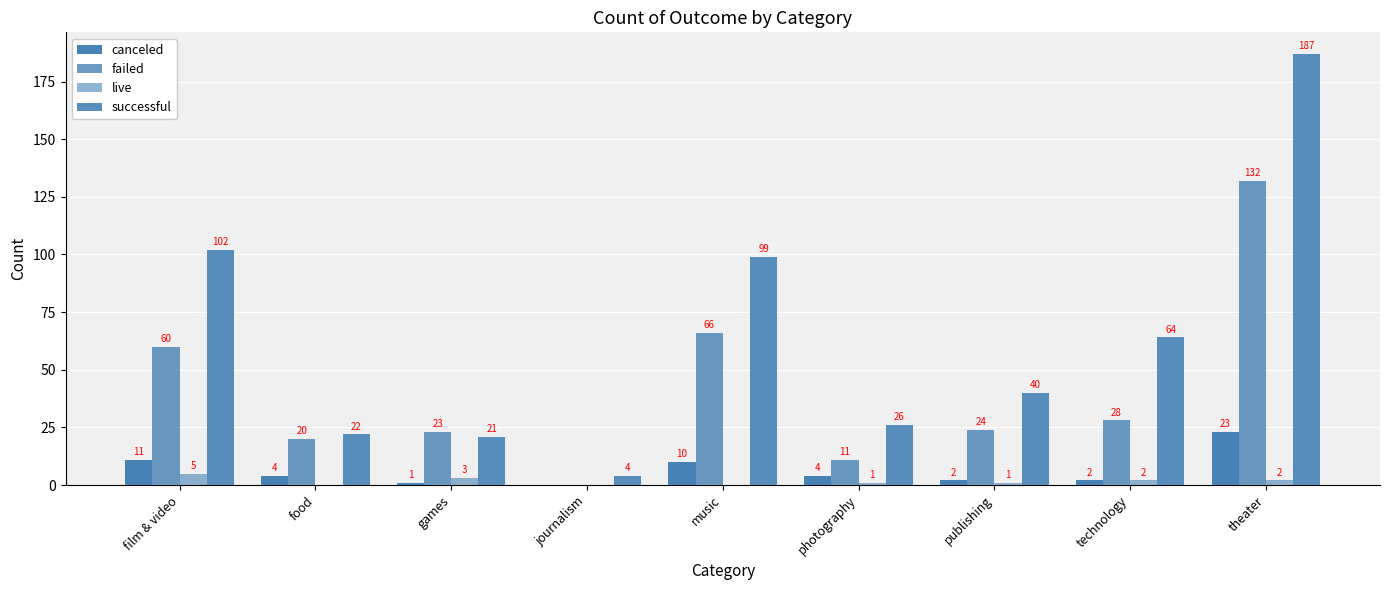

What is the difference between the canceled values at theater and food?

19